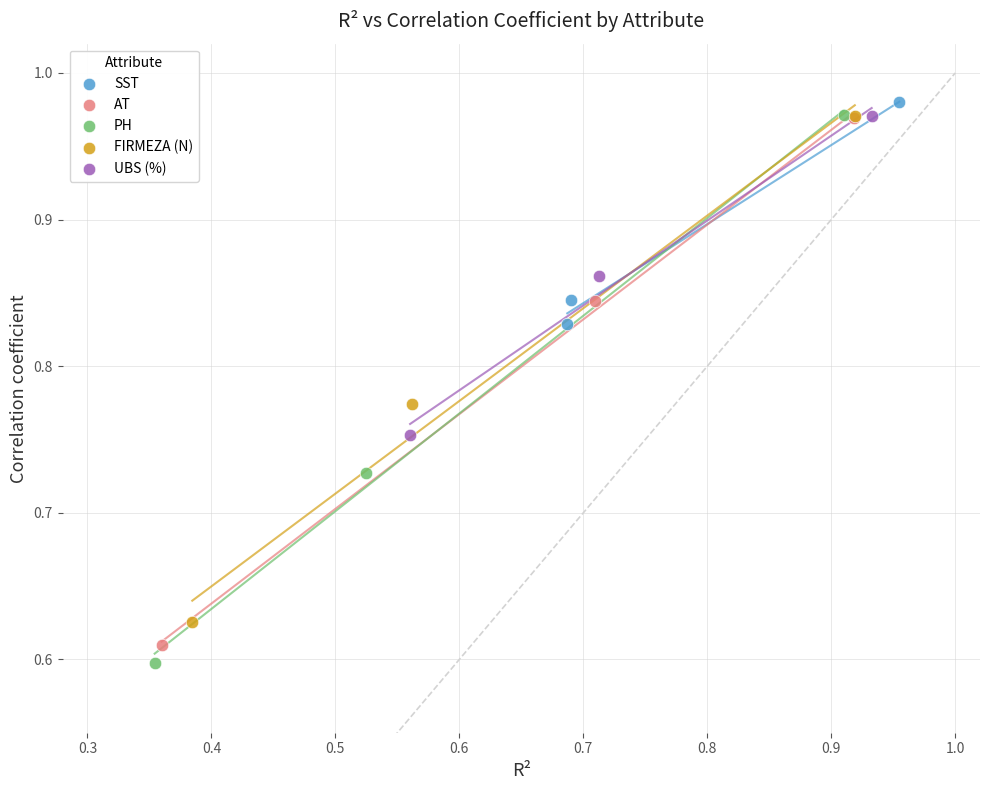

Which series contains the lowest Y value?

PH